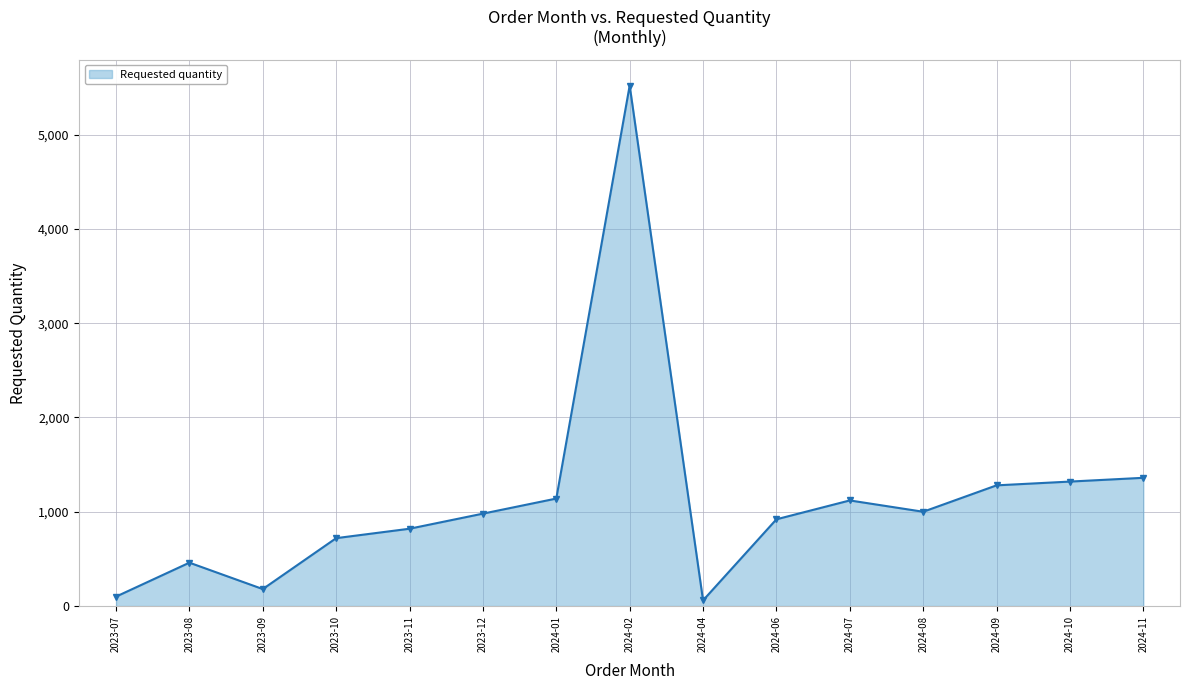

What is the approximate value at 2023-09?

180